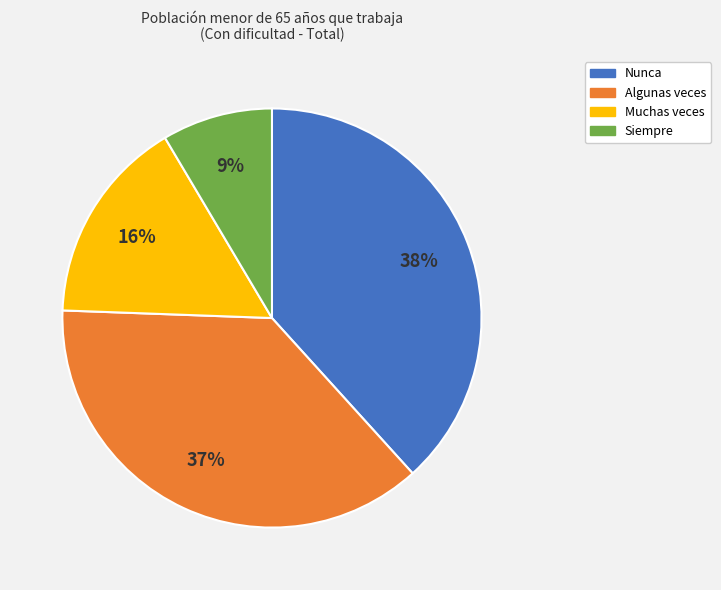

How many segments does this pie chart have?

4